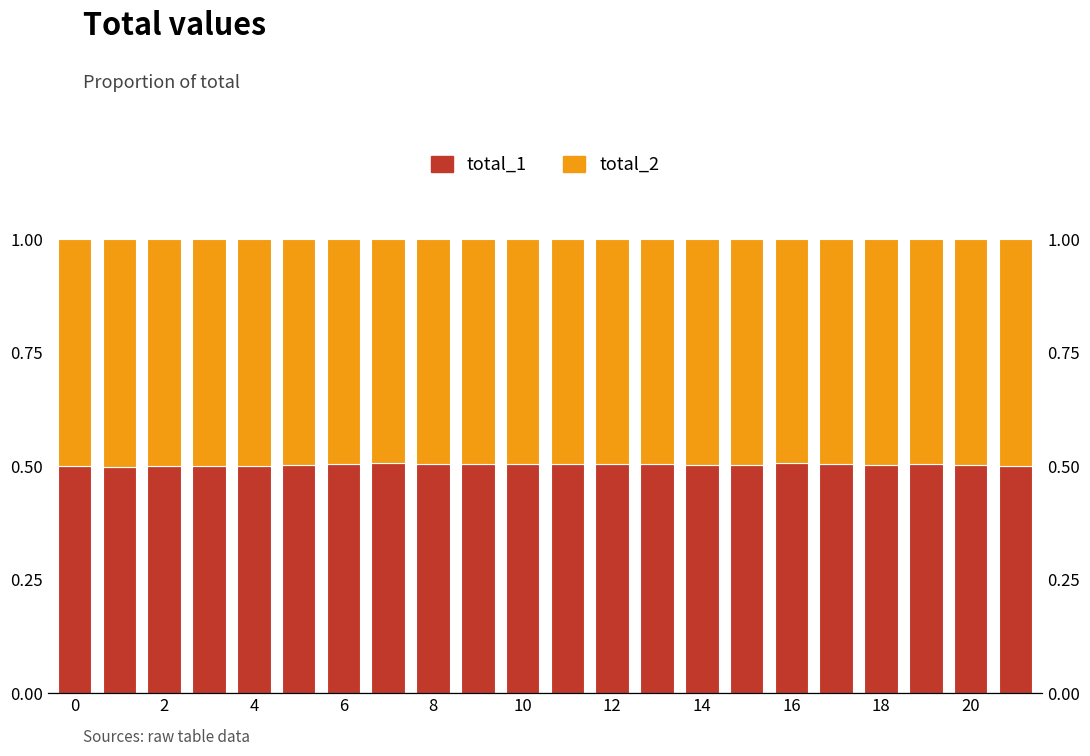

Which series has the largest range (max minus min)?

total_1